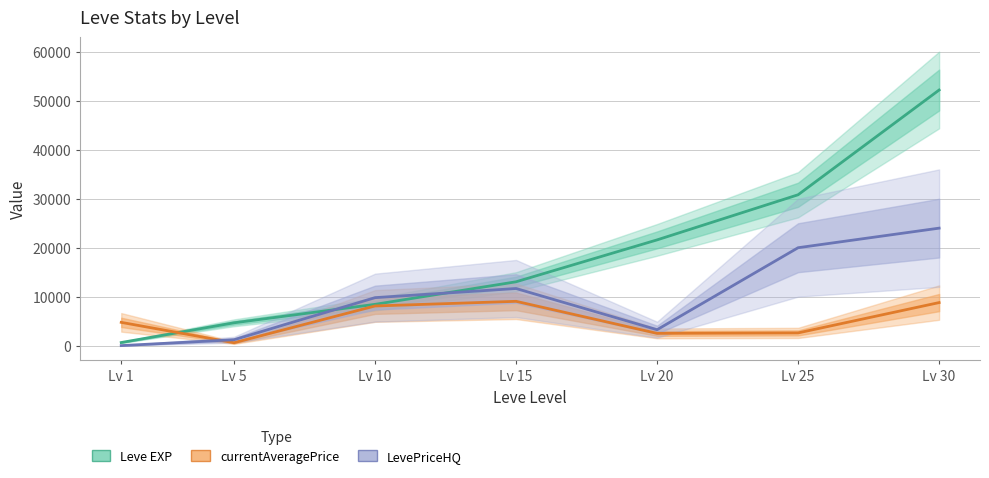

True or false: Leve EXP and LevePriceHQ cross at least once.

True